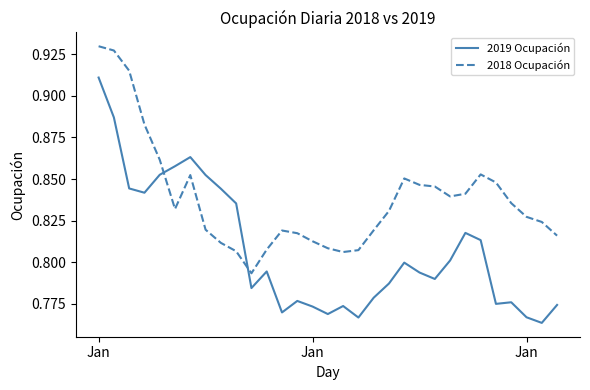

How many times do 2018 Ocupación and 2019 Ocupación cross each other?

2